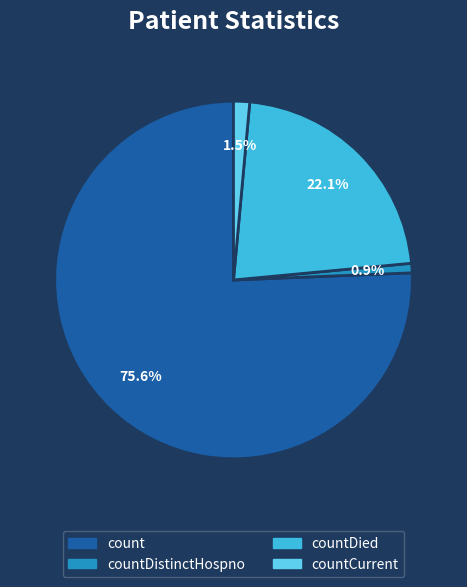

To the nearest percent, what is the difference between the largest and smallest slice percentages?

75%